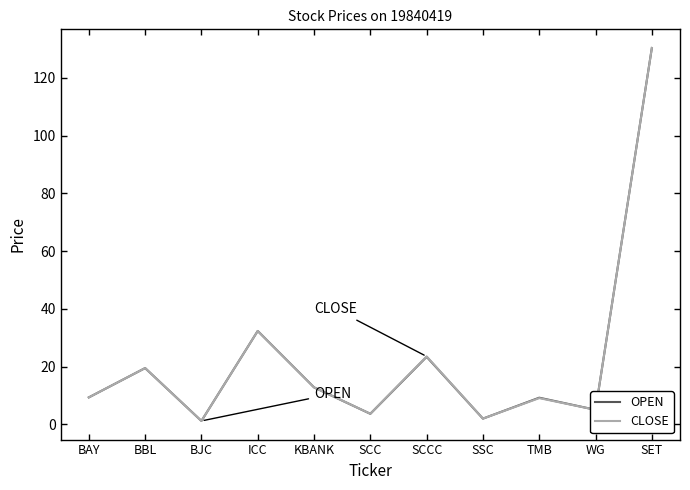

The value of CLOSE at ICC is 32.4. True or false?

True